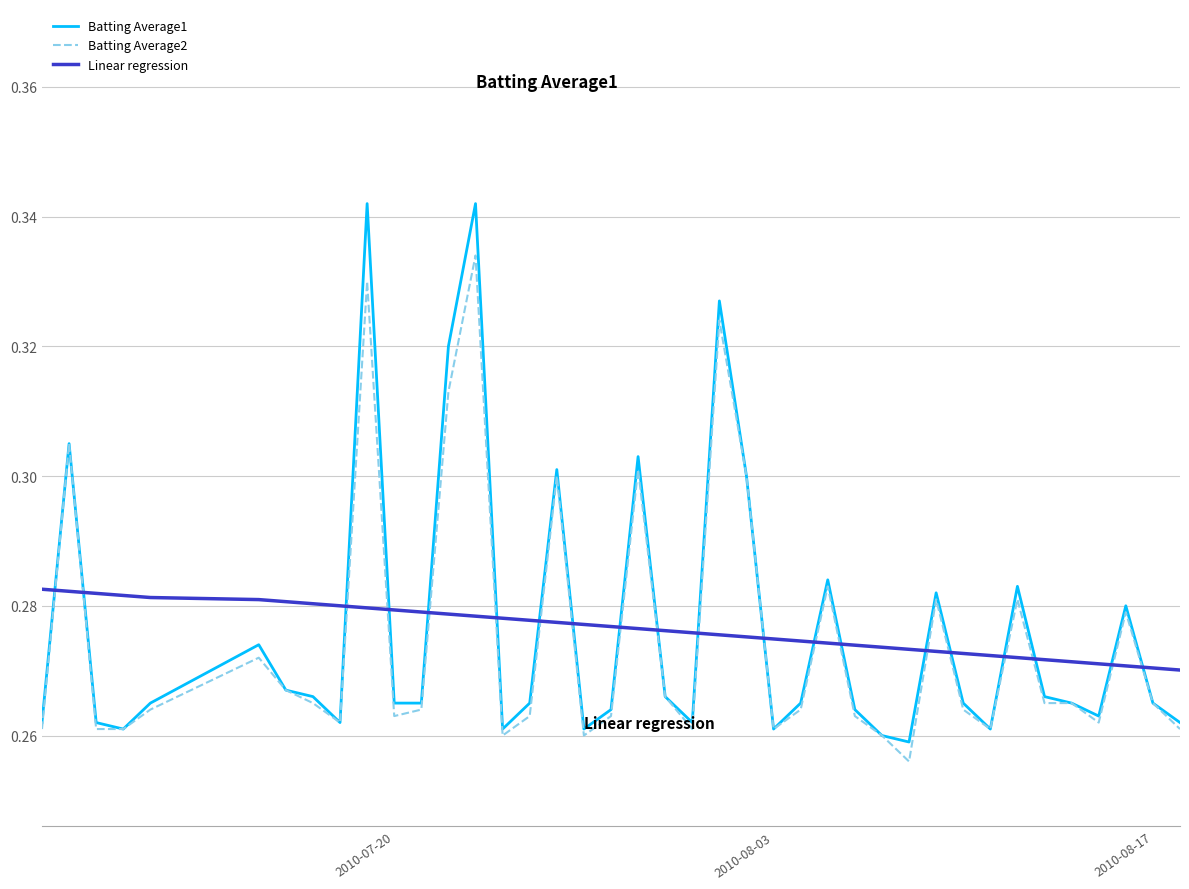

Rank the series by their maximum value, from lowest to highest.

Linear regression, Batting Average2, Batting Average1